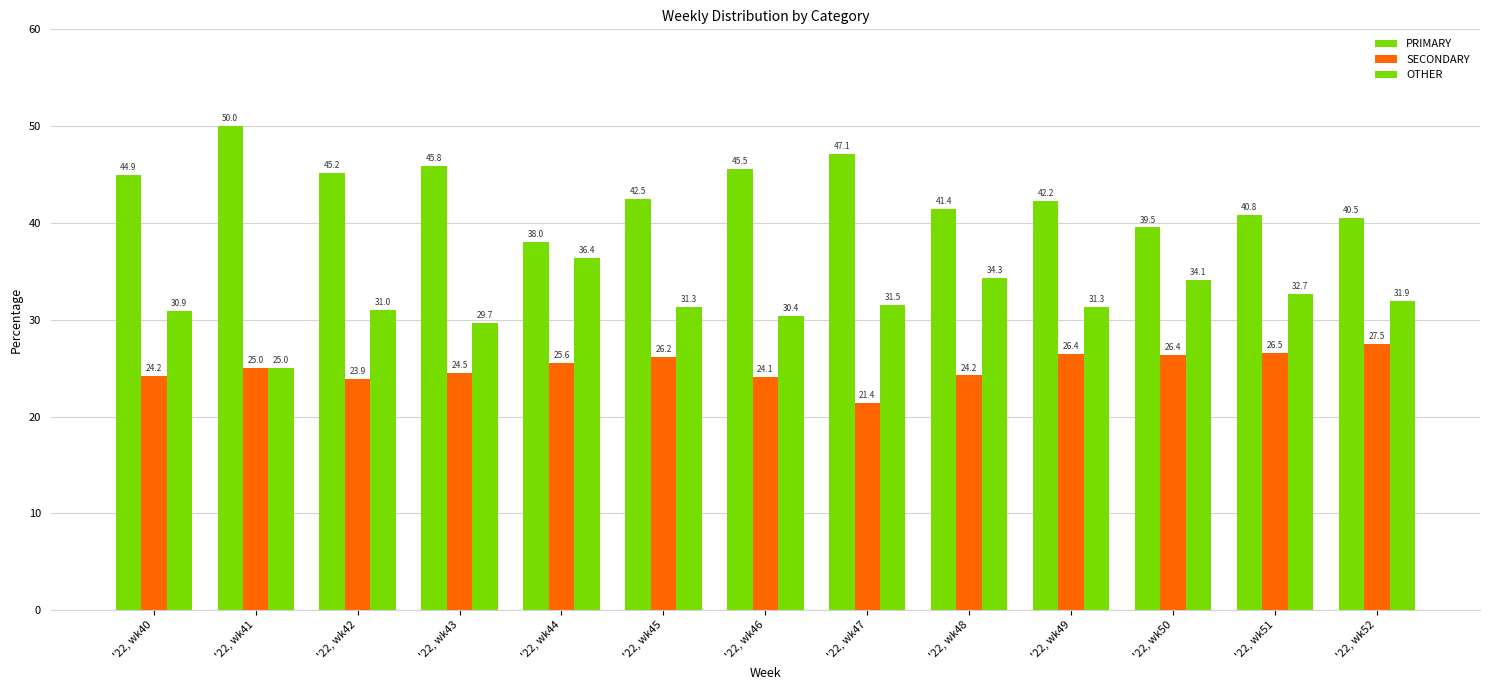

Reading left to right, what are all the values shown in this chart?

PRIMARY: 44.9	50.0	45.2	45.8	38.0	42.5	45.5	47.1	41.4	42.2	39.5	40.8	40.5
SECONDARY: 24.2	25.0	23.9	24.5	25.6	26.2	24.1	21.4	24.2	26.4	26.4	26.5	27.5
OTHER: 30.9	25.0	31.0	29.7	36.4	31.3	30.4	31.5	34.3	31.3	34.1	32.7	31.9